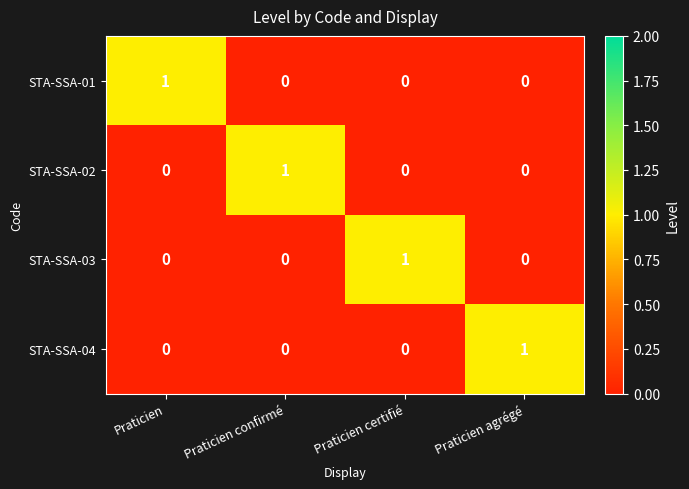

Reading right to left, what are all the values shown in this chart?

STA-SSA-01: 0	0	0	1
STA-SSA-02: 0	0	1	0
STA-SSA-03: 0	1	0	0
STA-SSA-04: 1	0	0	0